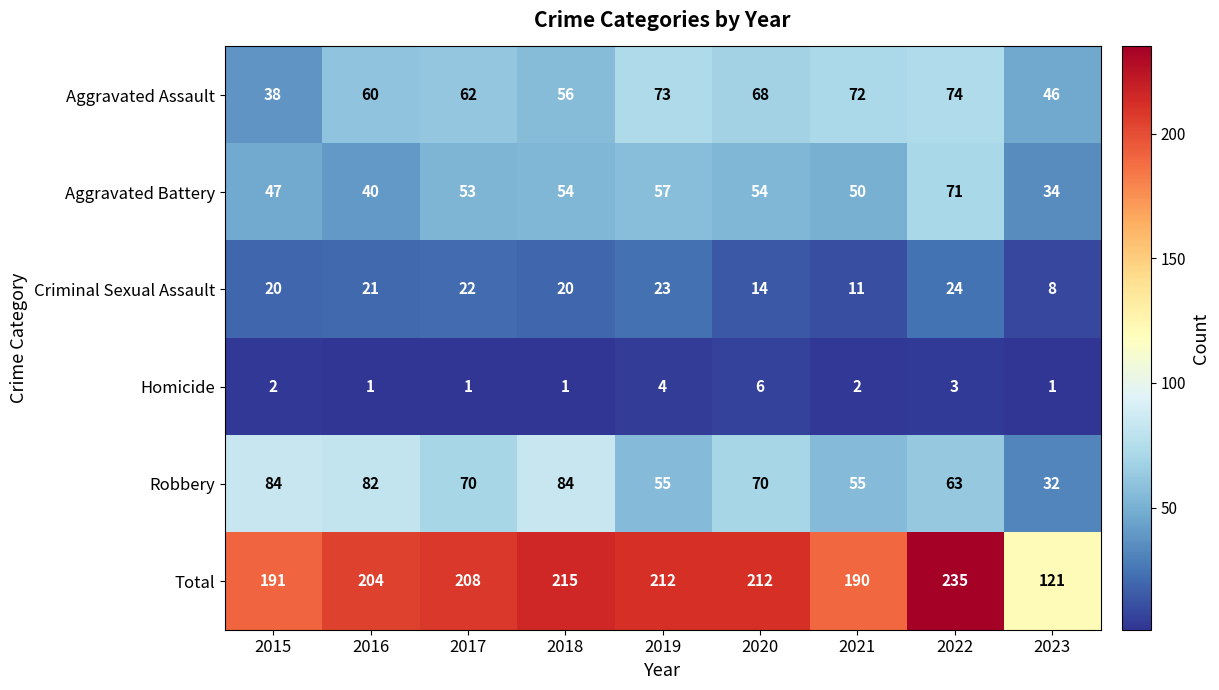

What is the difference between the Aggravated Assault values at 2016 and 2019?

13